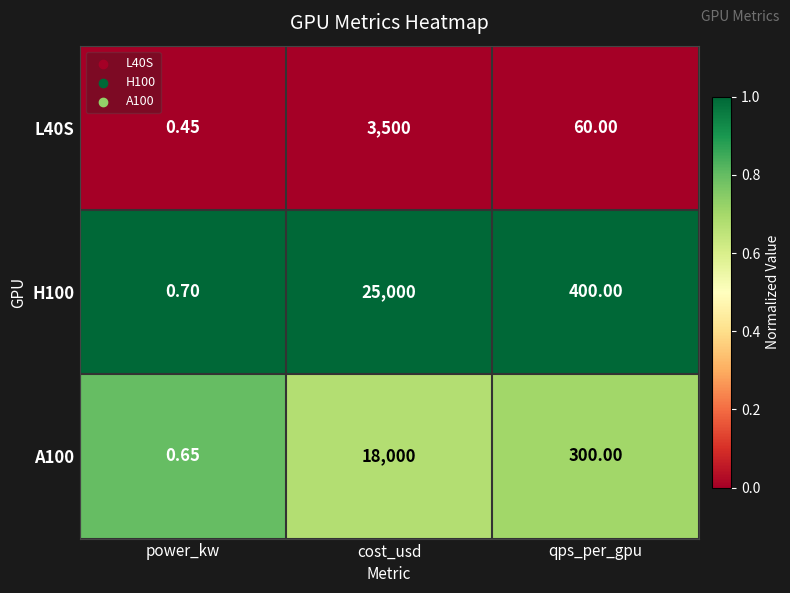

Rank the series by their maximum value, from lowest to highest.

L40S, A100, H100